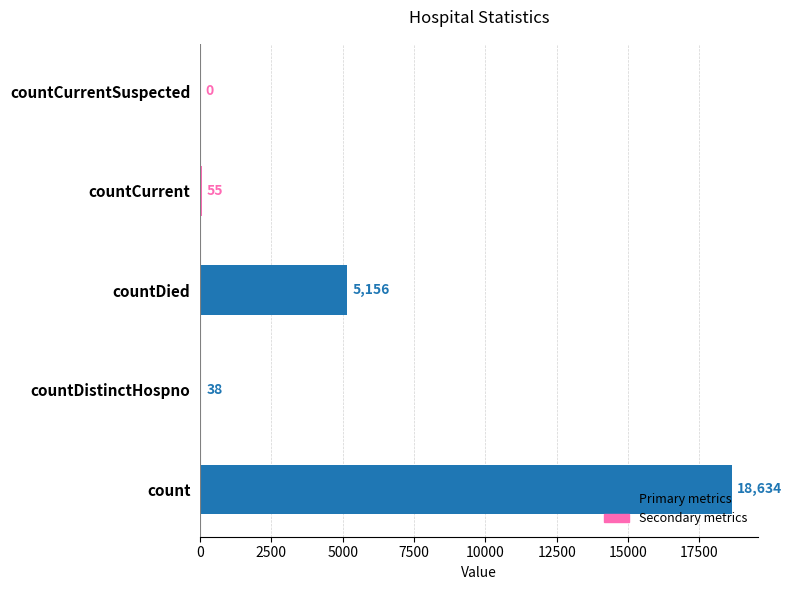

Between countDistinctHospno and count, which is larger?

count